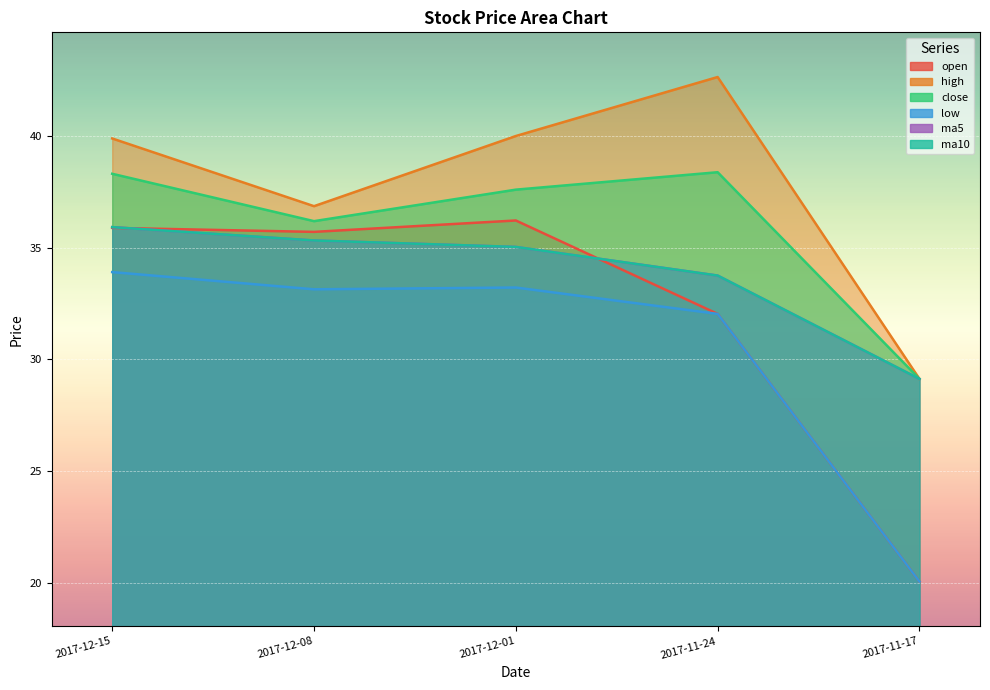

True or false: ma5 has a value of 19.5 at 2017-11-17.

False